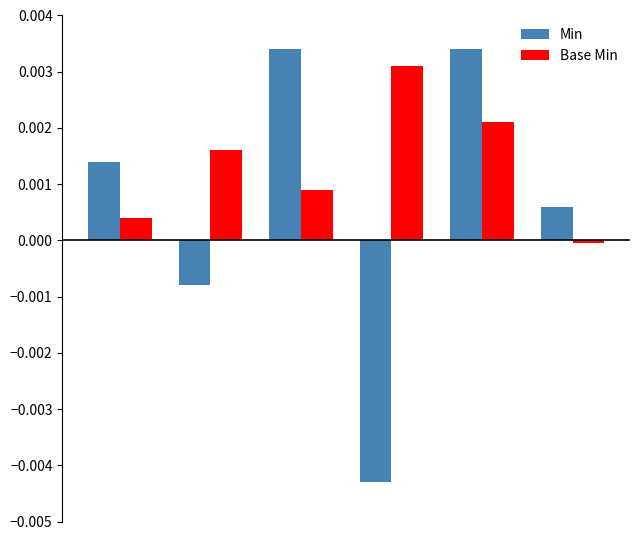

How many values in Min are below zero?

2